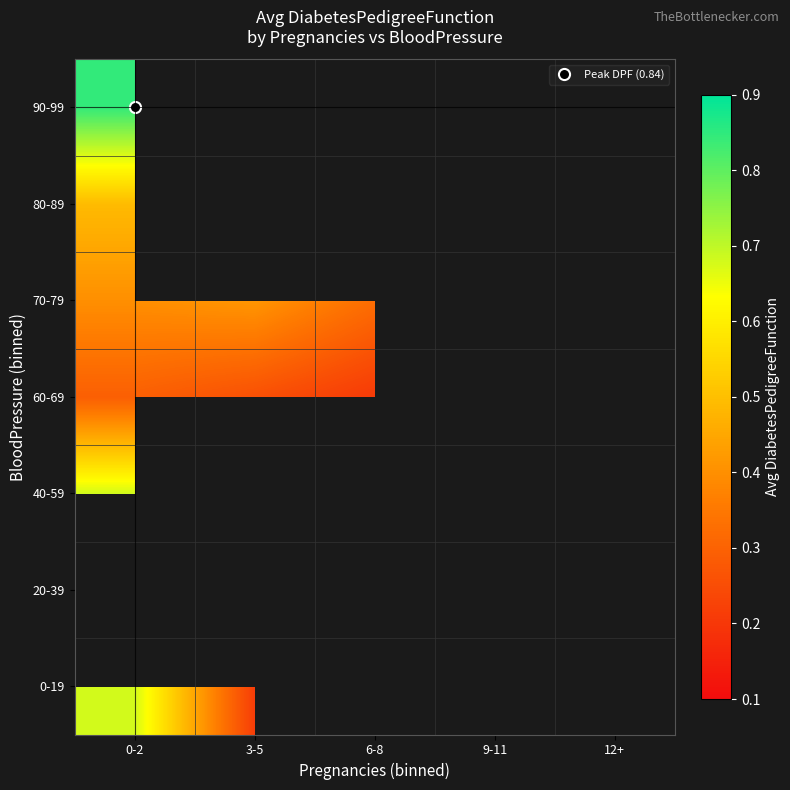

At which category does the chart reach its peak across all series?

0-2